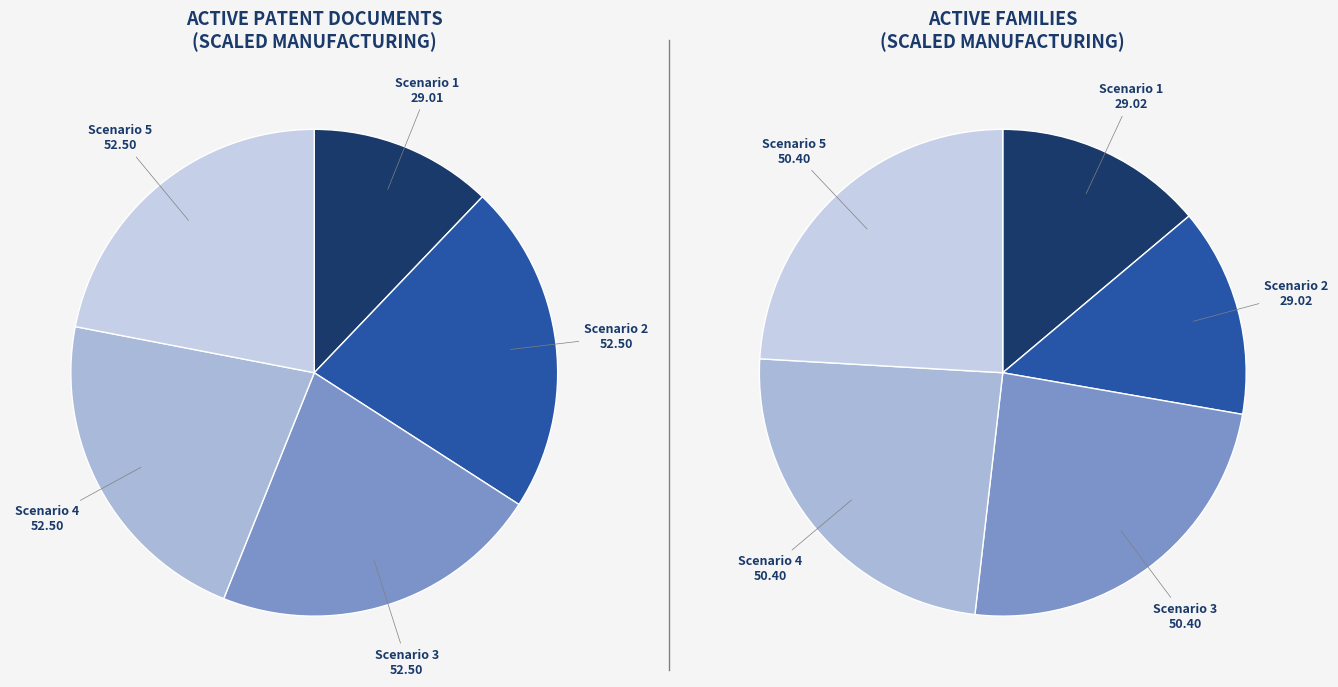

How many slices are in this pie chart?

5